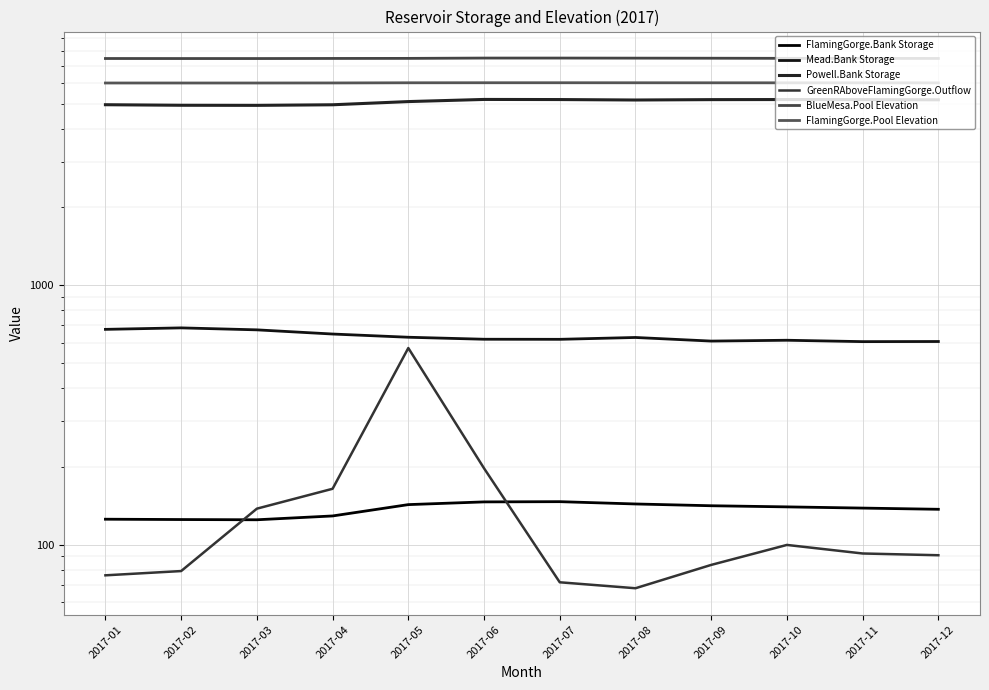

What is the value of the FlamingGorge.Pool Elevation point at the 3rd from the left?

6023.3